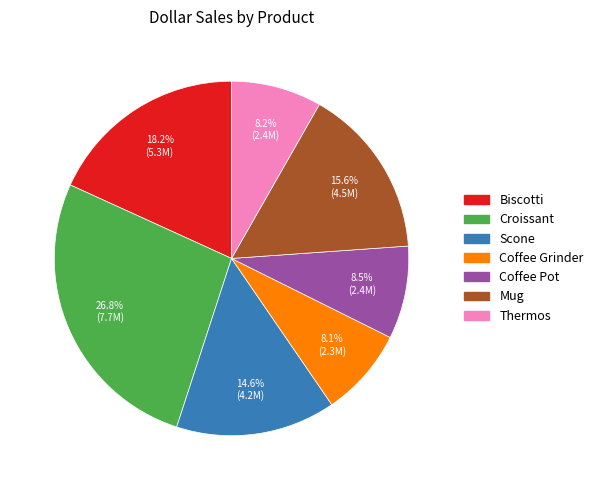

Between Scone and Mug, which is larger?

Mug